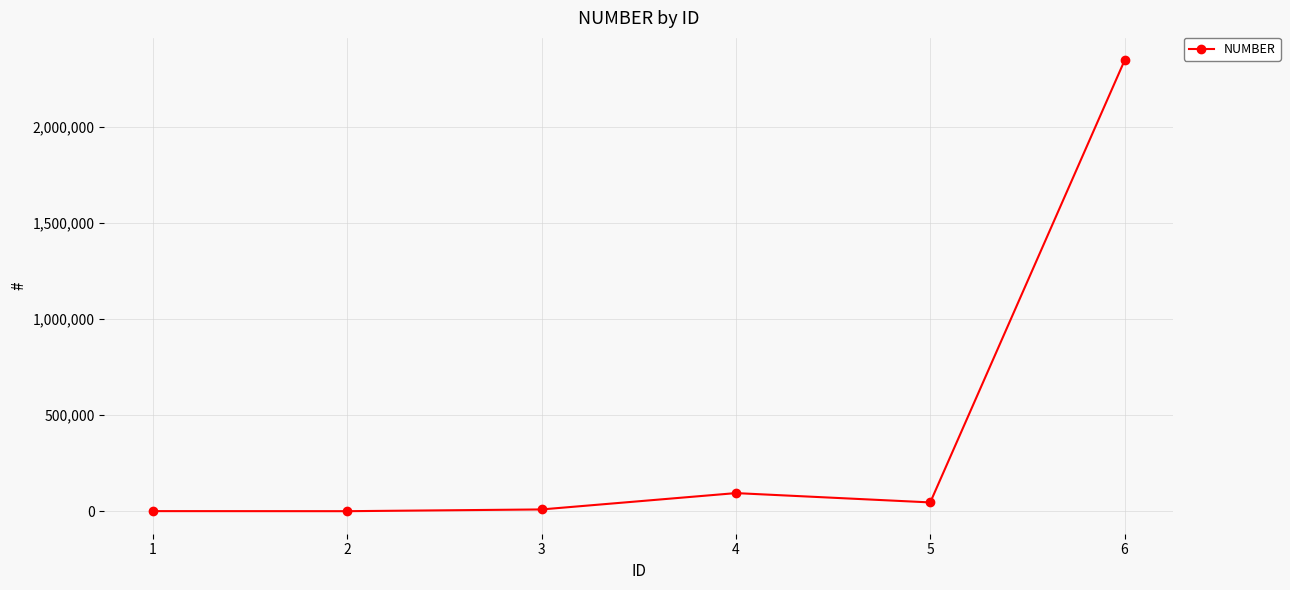

Is it true that the value at 6 is 4003077?

False